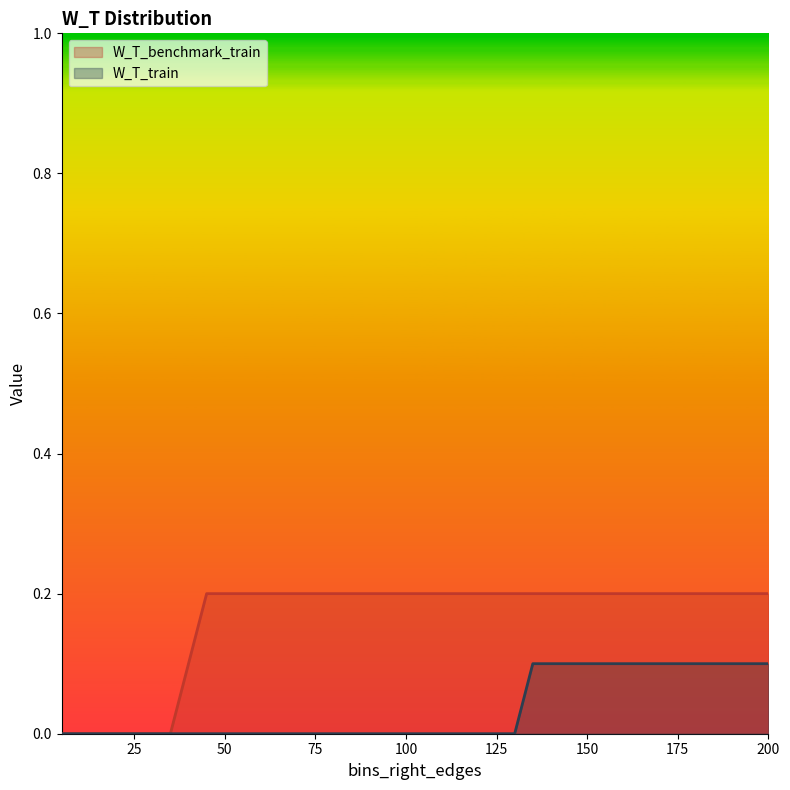

At which category does the chart reach its minimum across all series?

5